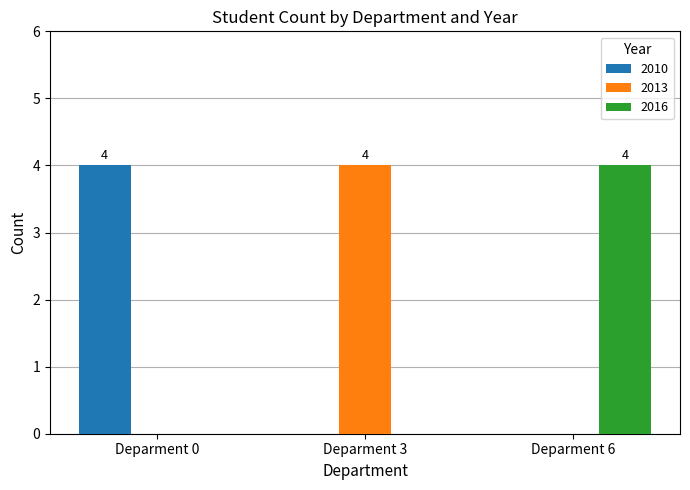

True or false: 2010 has a value of 0 at Deparment 3.

True